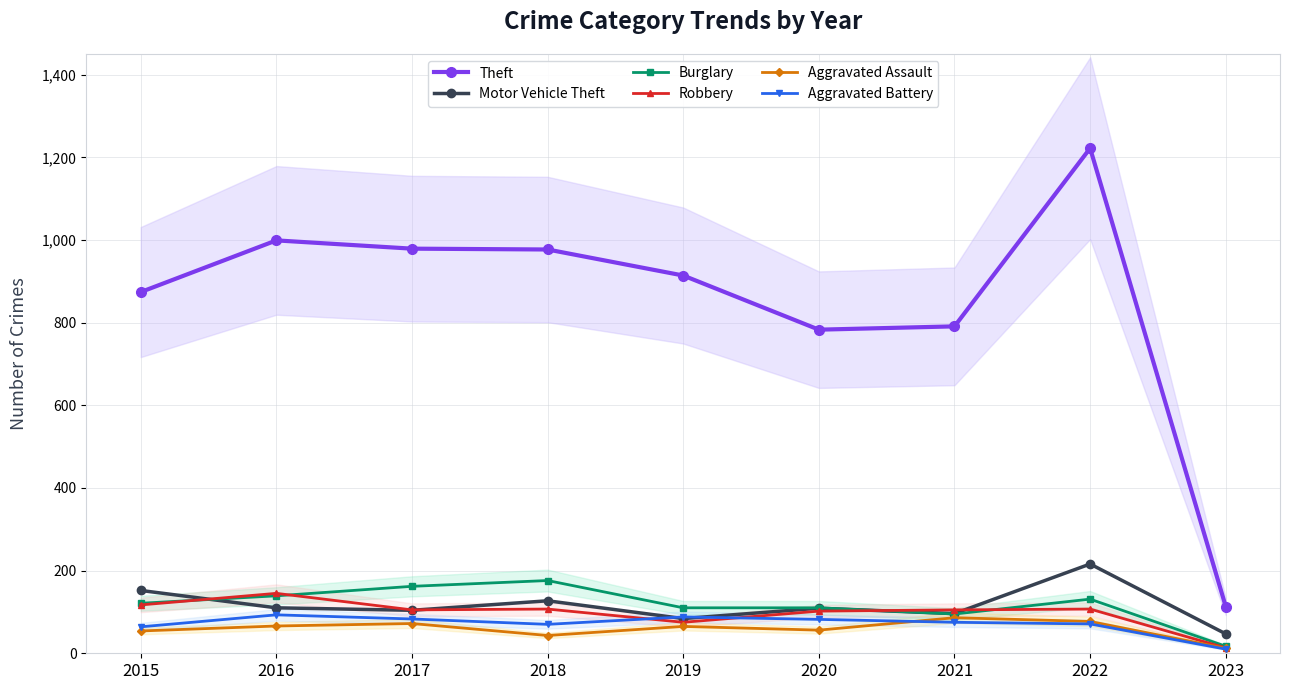

At 2021, list the series in order from largest to smallest.

Theft, Robbery, Motor Vehicle Theft, Burglary, Aggravated Assault, Aggravated Battery